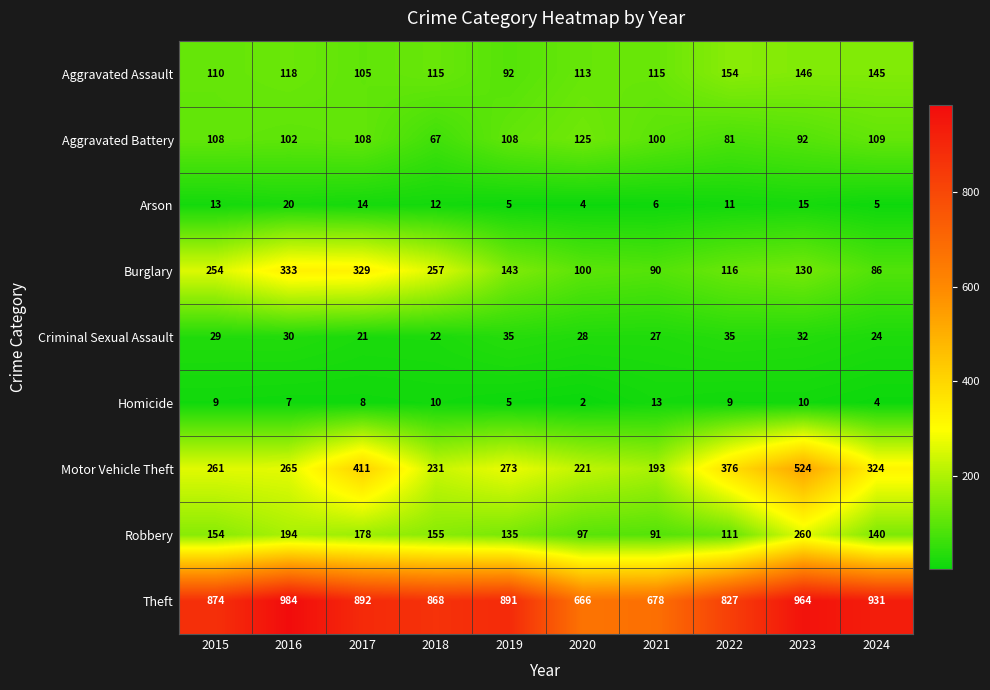

True or false: Aggravated Battery has a value of 108 at 2015.

True